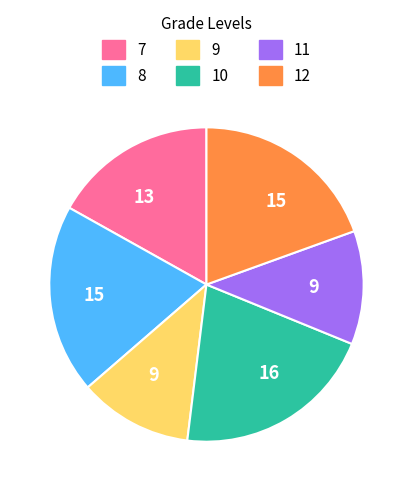

Is there any slice that represents more than half of the pie?

No